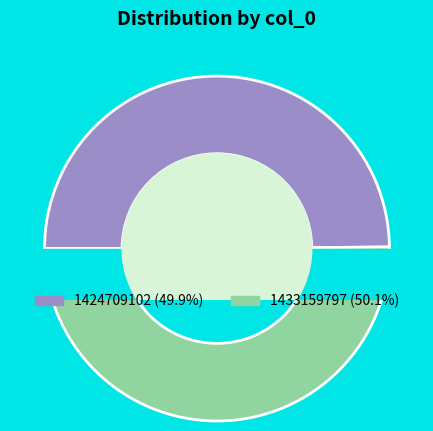

True or false: 1424709102 accounts for 40% of the total.

False